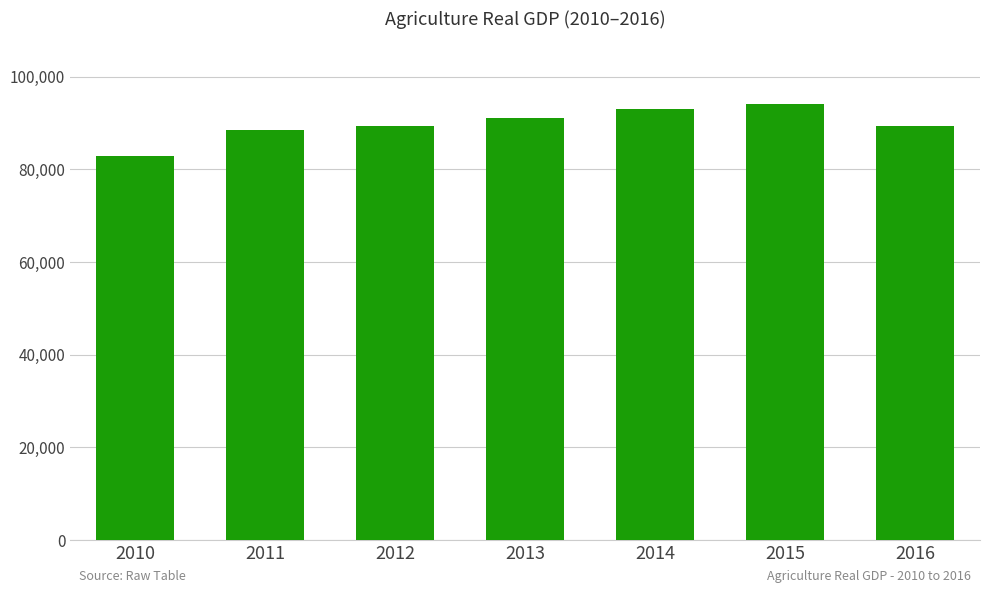

Which label corresponds to the smallest value in the chart?

2010